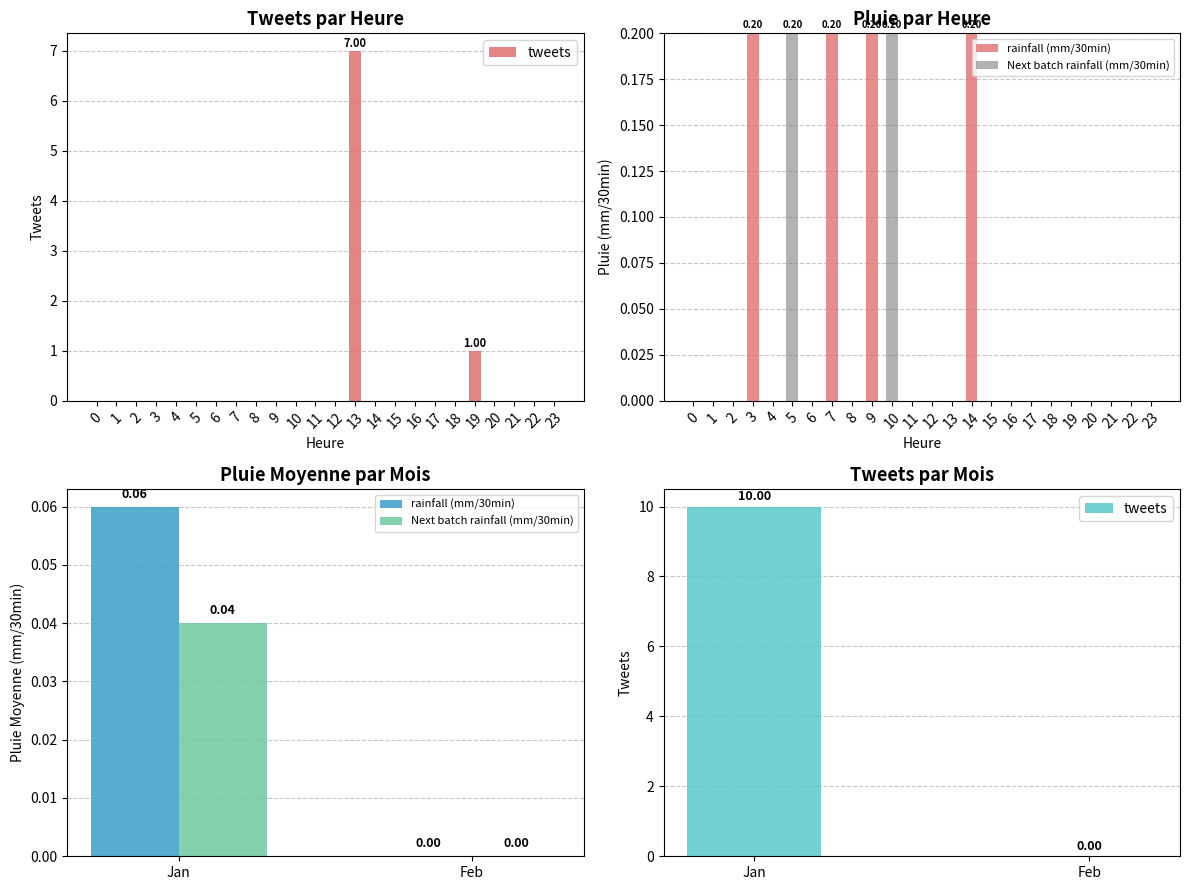

Does the chart contain stacked bars?

No